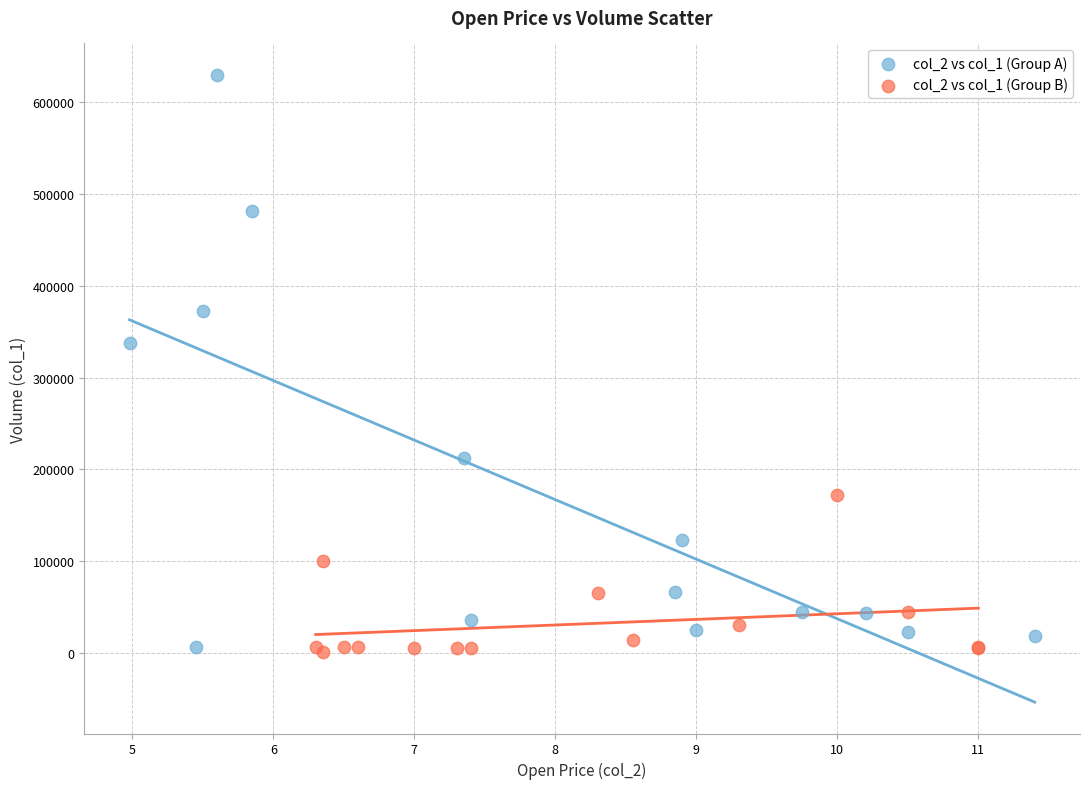

Which series has the widest spread of Y values?

col_2 vs col_1 (Group A)